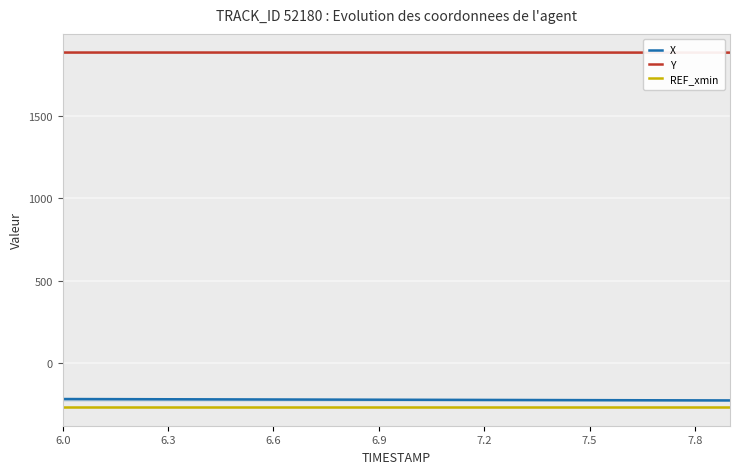

How many lines are shown in the chart?

3